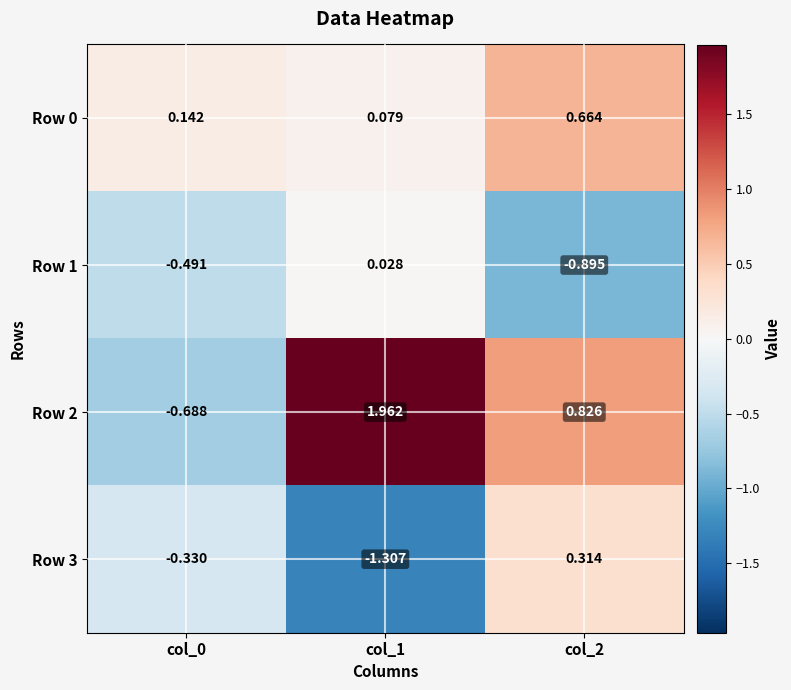

Is the value of Row 2 at col_1 greater than the value of Row 3 at col_2?

Yes